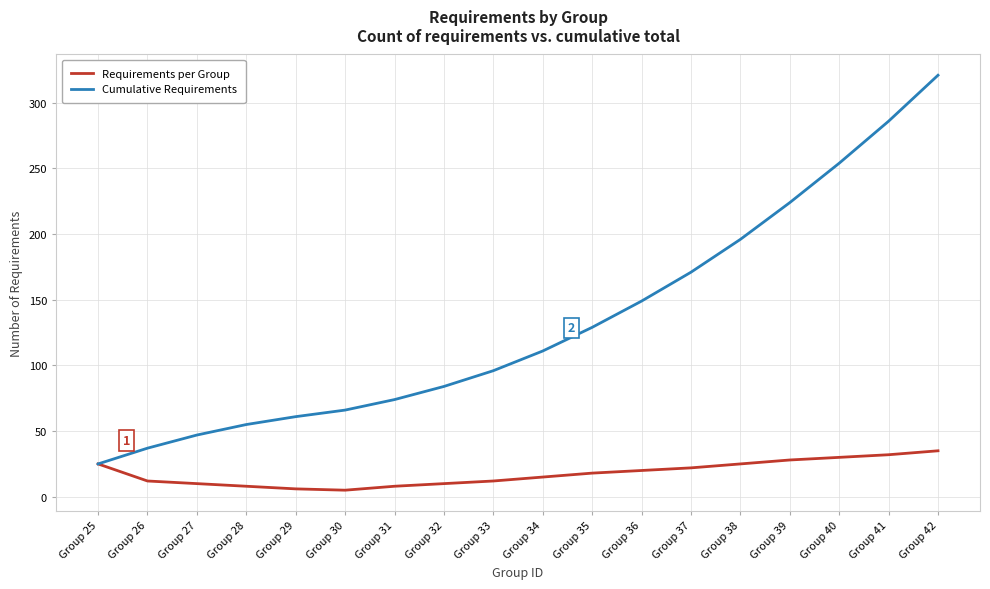

How many distinct data groups are displayed?

2